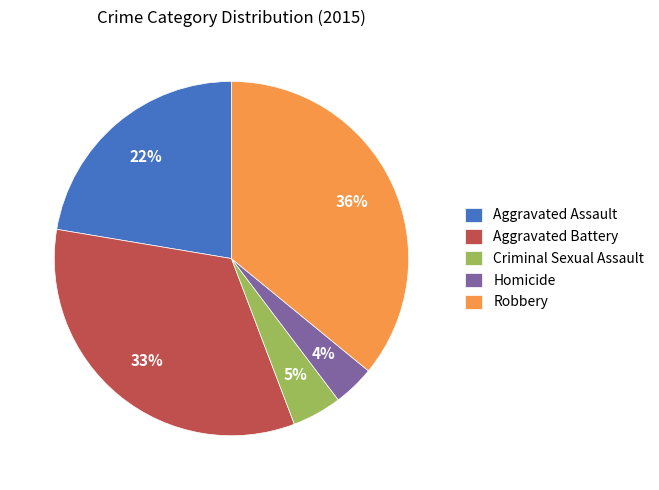

To the nearest percent, what percentage of the pie is Homicide?

4%